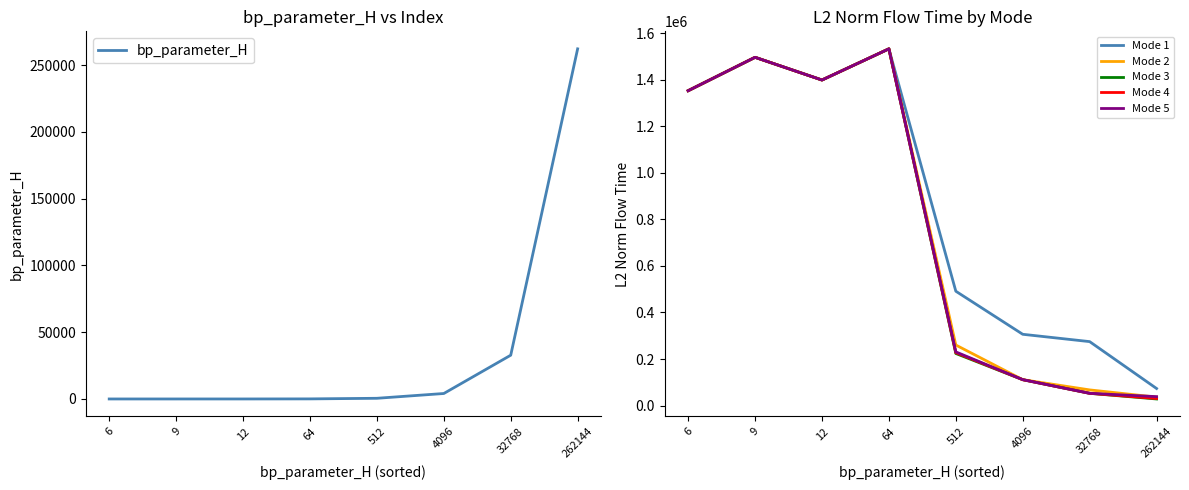

Is it true that Mode 2 equals 1353631.9 at 6?

True